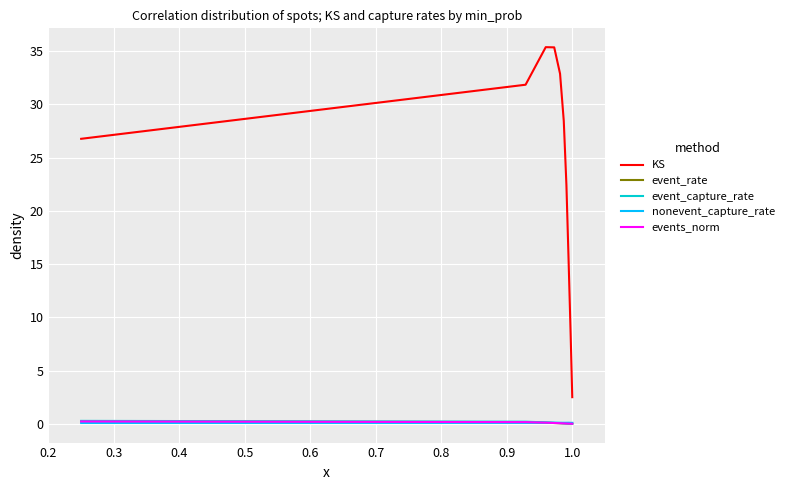

Which series has the widest spread of values?

KS